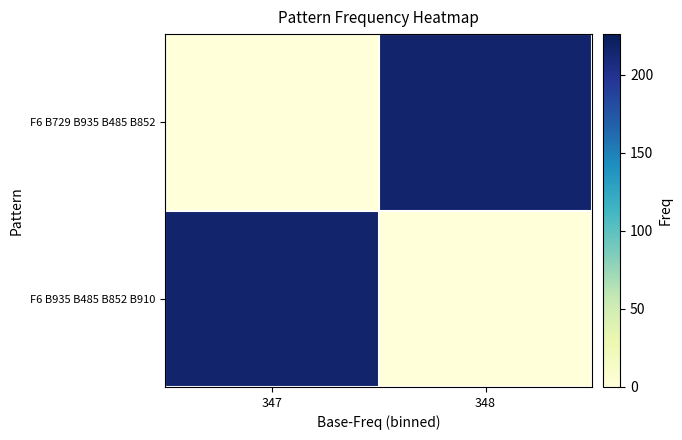

Reading right to left, list all the values displayed in this chart.

F6 B935 B485 B852 B910: 348=0	347=216
F6 B729 B935 B485 B852: 348=216	347=0